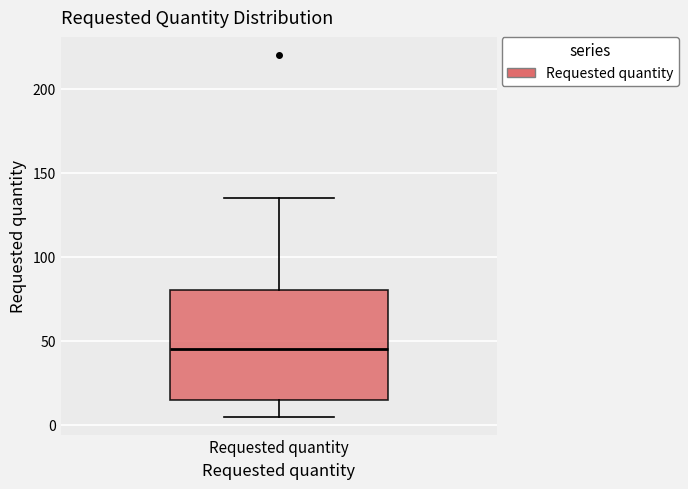

Where is the lower edge of the box for Requested quantity on the y-axis? The values are not printed on the chart, so give them approximately, as read against the axis.

15